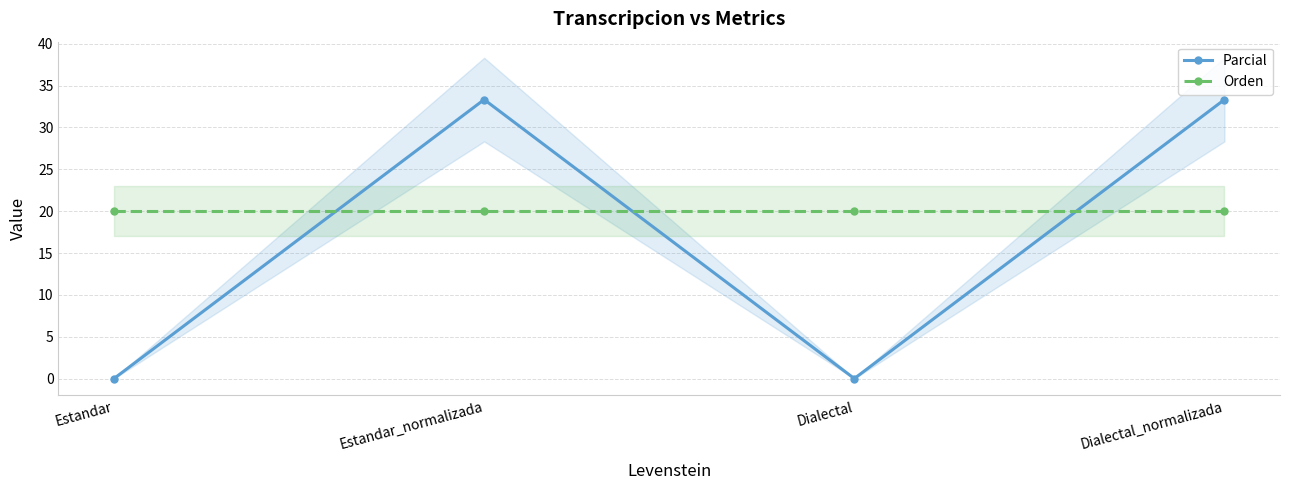

The Parcial series shows 49.7 at Estandar_normalizada. True or false?

False